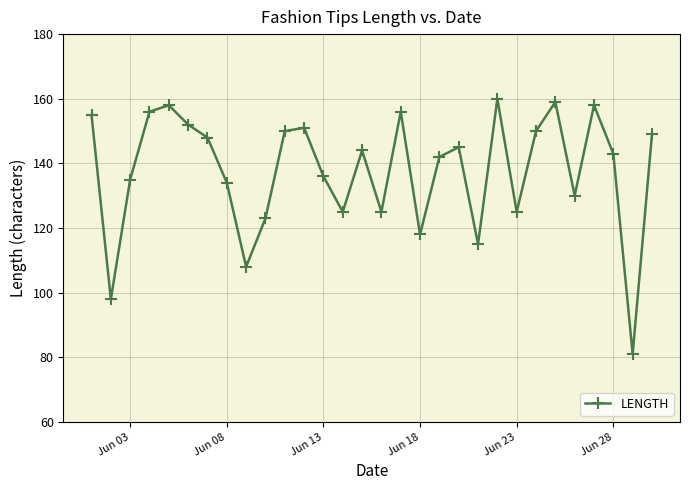

What is the value of the 18th point from the left?

118